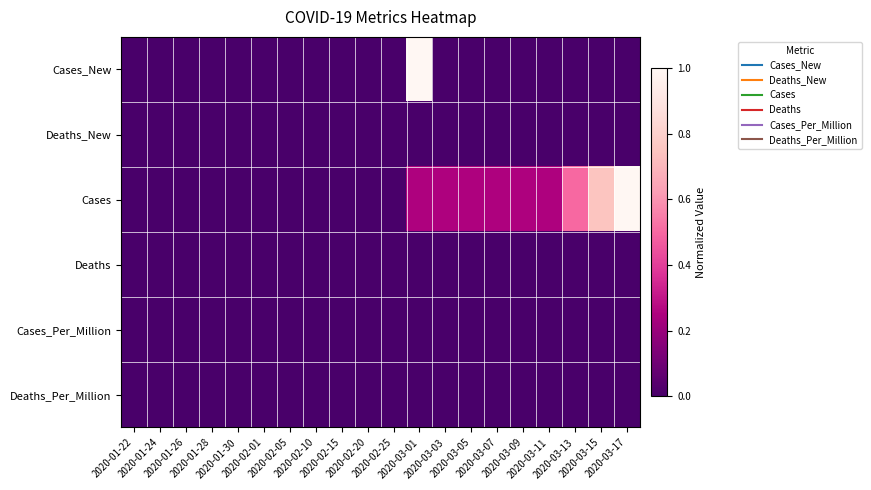

Between 2020-01-30 and 2020-03-13, which series saw the biggest shift?

Cases